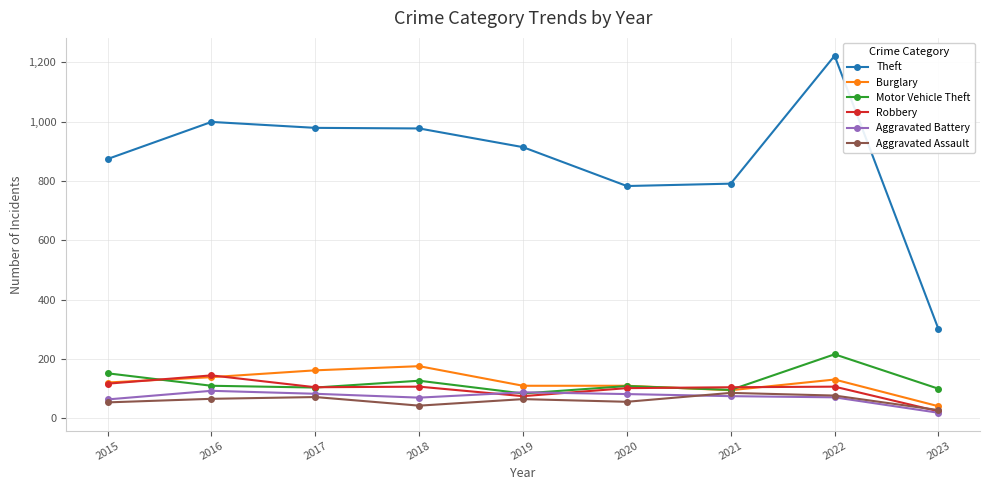

Which series ends up on top after the final intersection of Burglary and Robbery?

Burglary